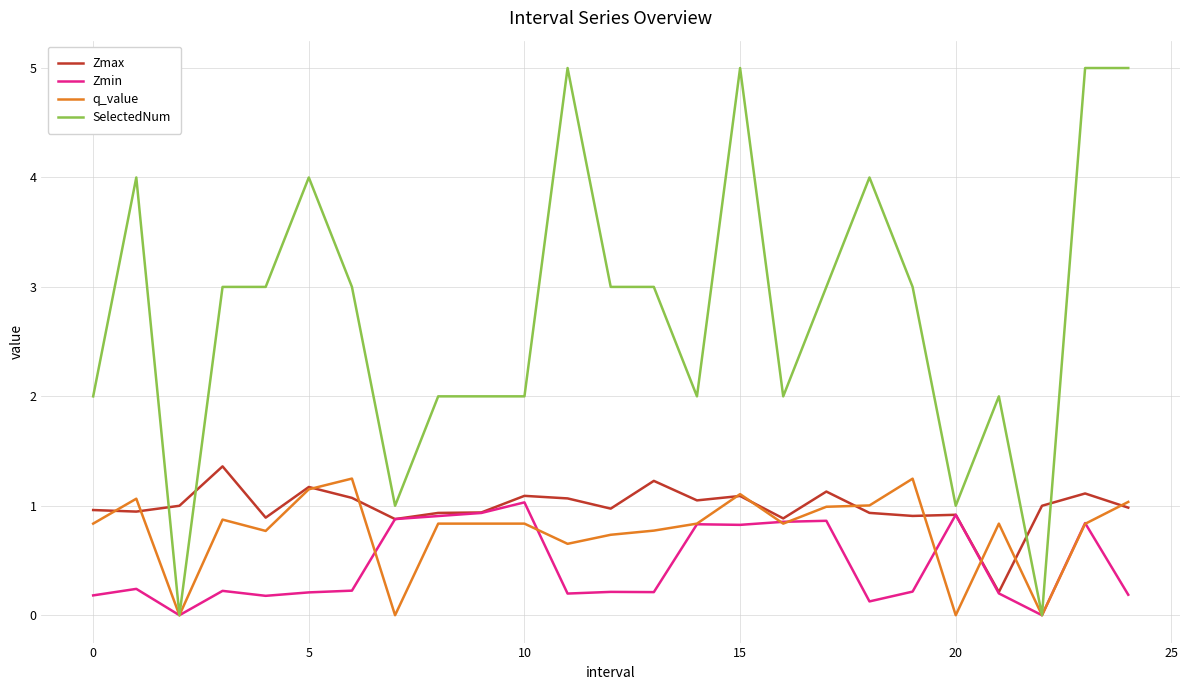

Which series has the largest total across all categories?

SelectedNum